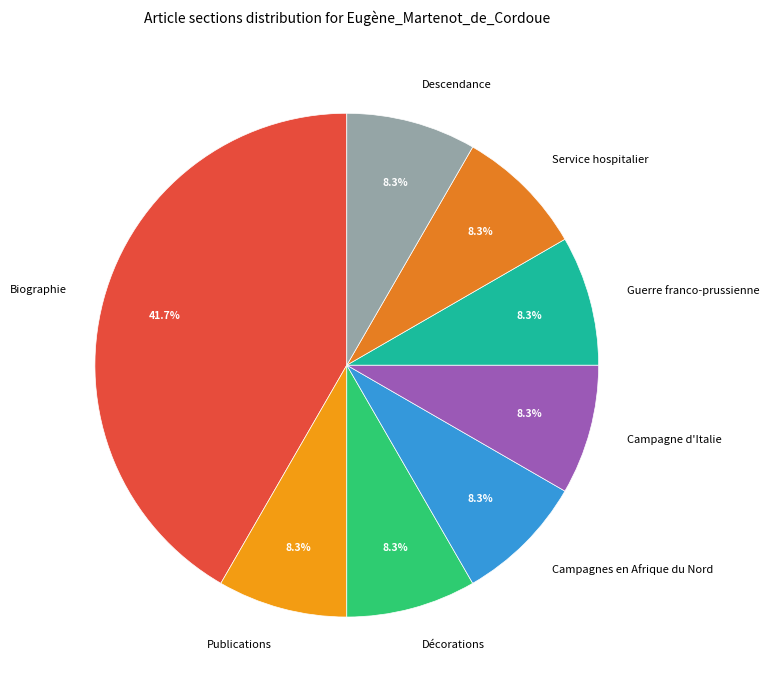

Which category has the biggest portion of the pie?

Biographie